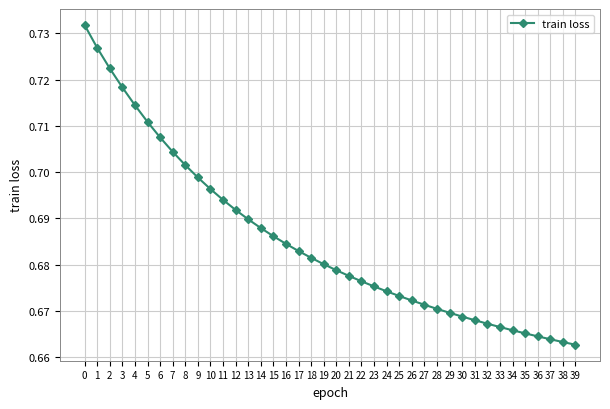

How many values are between 0 and 1?

40